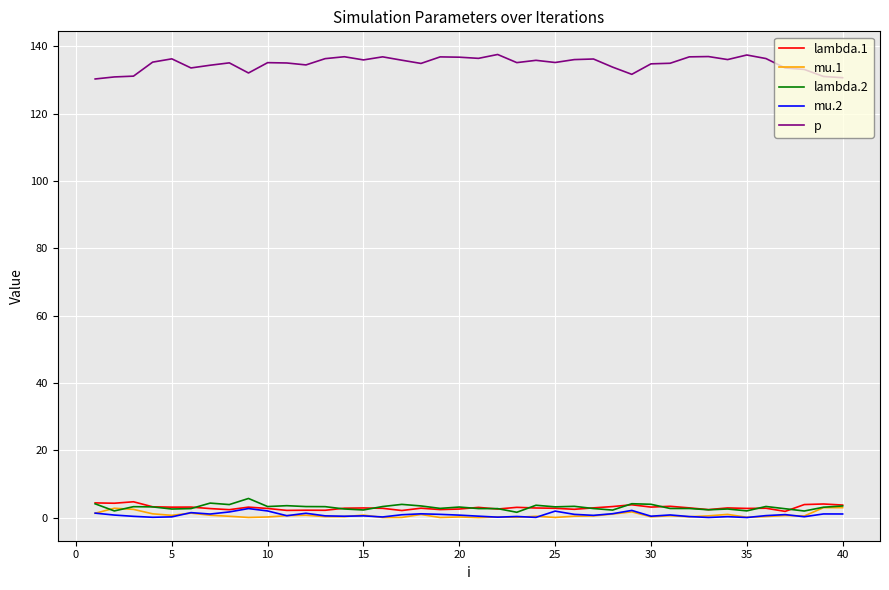

What is the greatest value displayed?

137.6